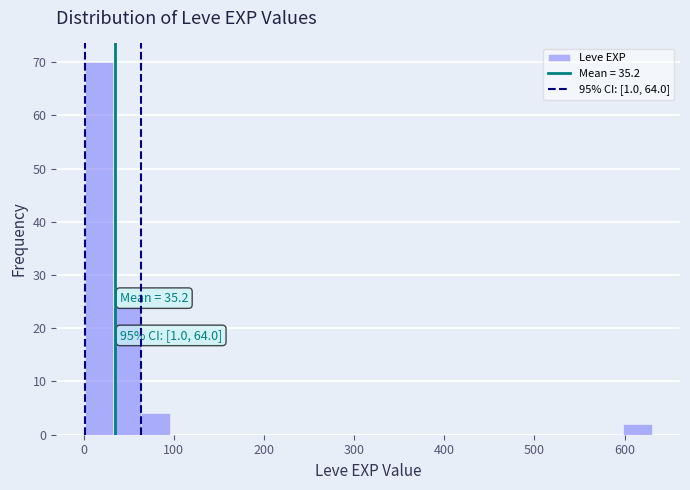

Read against the x-axis, roughly where is the centre of the tallest bar?

20